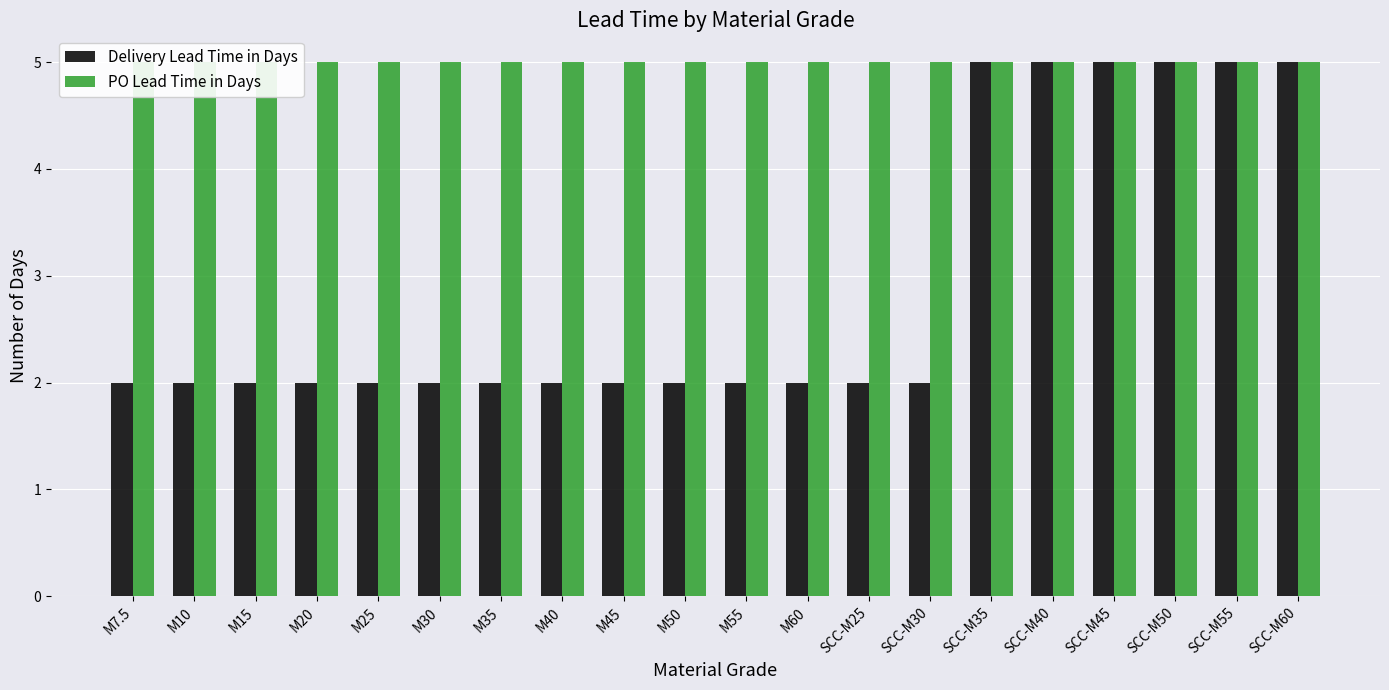

What is the sum of all Delivery Lead Time in Days values?

58